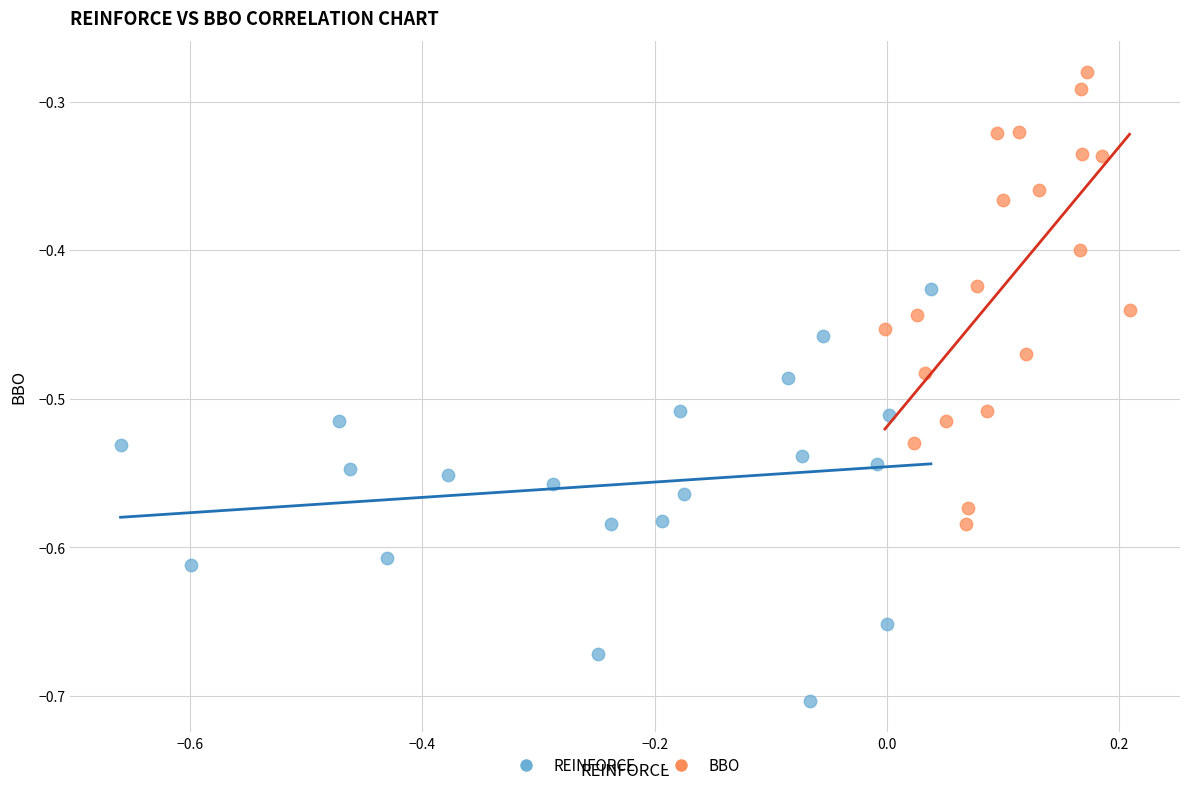

Which series contains the highest Y value?

BBO